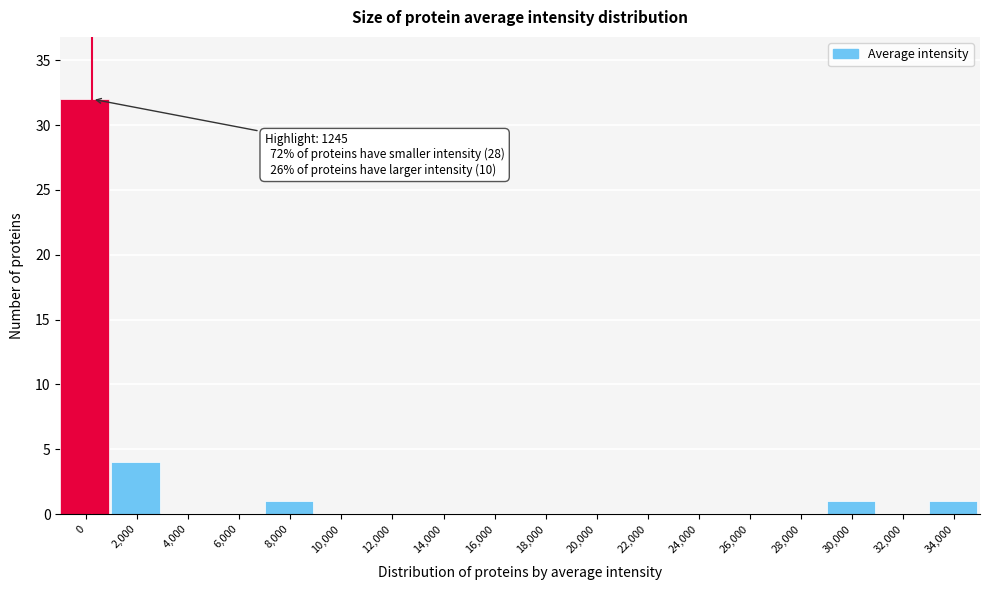

Reading right to left, what are all the values shown in this chart?

34,000=1	32,000=0	30,000=1	28,000=0	26,000=0	24,000=0	22,000=0	20,000=0	18,000=0	16,000=0	14,000=0	12,000=0	10,000=0	8,000=1	6,000=0	4,000=0	2,000=4	0=32